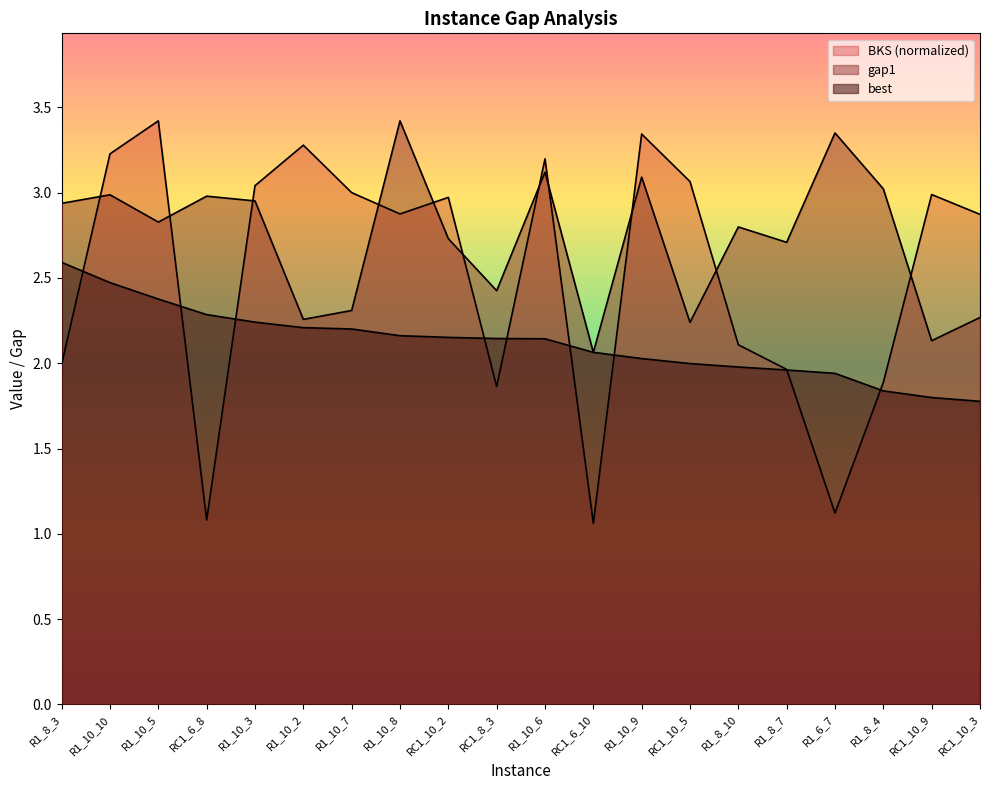

In gap1, how many points are lower than both neighbors (excluding endpoints)?

7